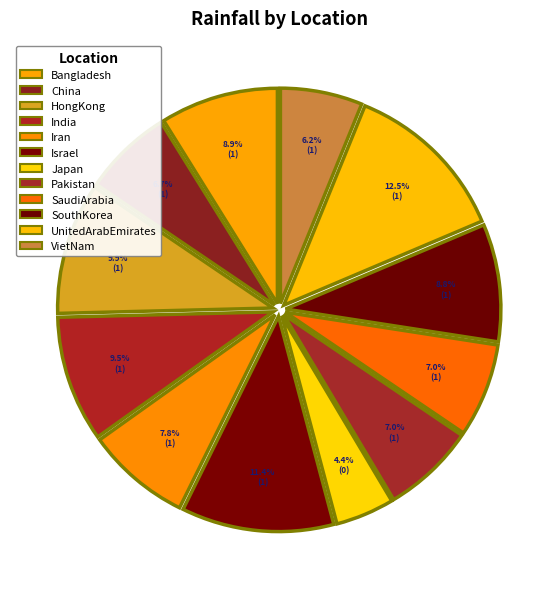

To the nearest percent, what is the average slice percentage?

8%